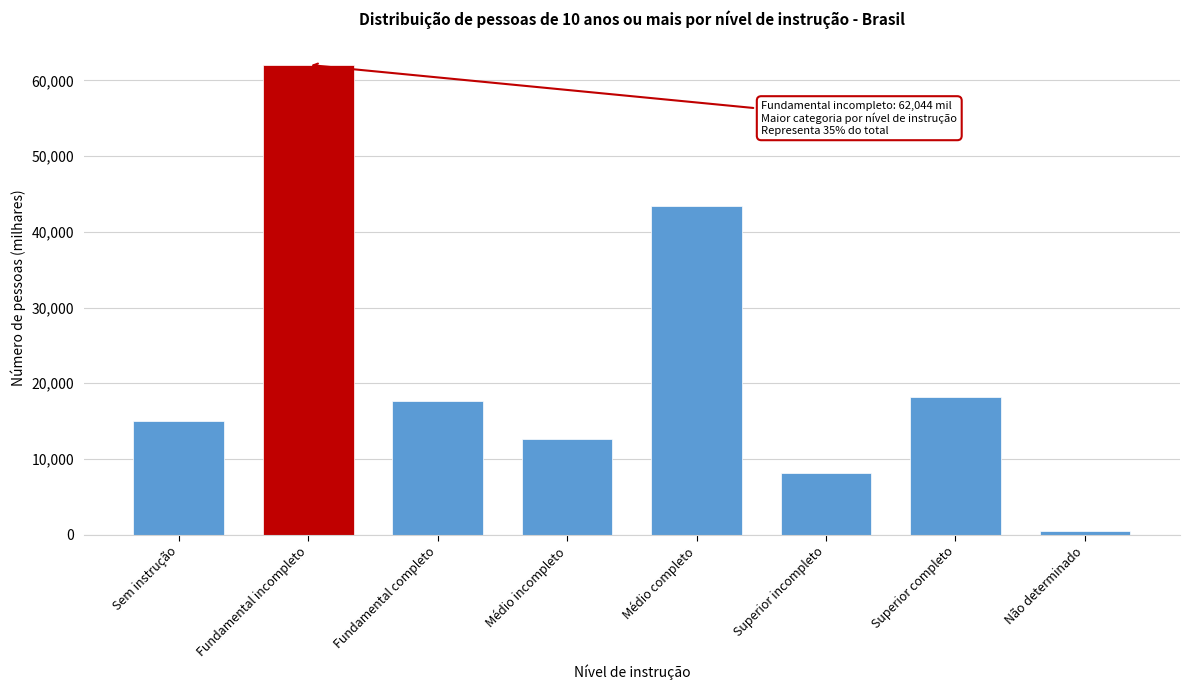

Reading right to left, what are all the values shown in this chart?

442.6	18221.5	8177.4	43408.5	12668.1	17622.3	62043.8	15072.7